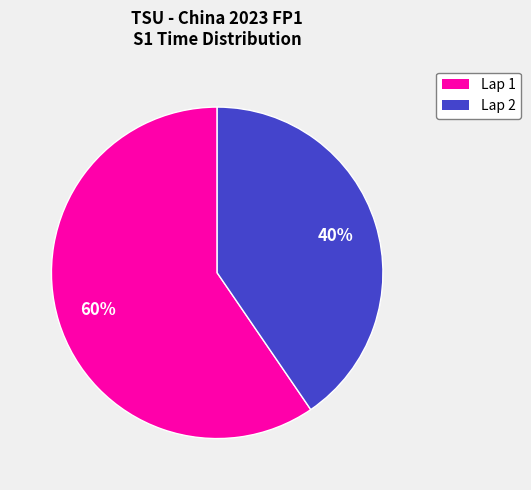

How many segments does this pie chart have?

2